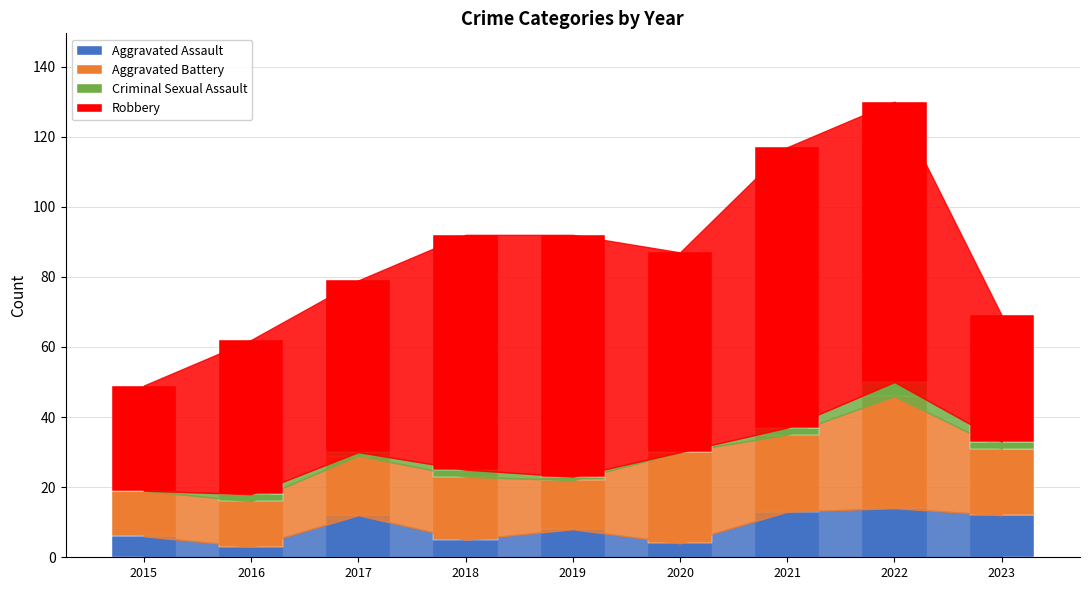

What is the highest value of the Aggravated Assault series?

14